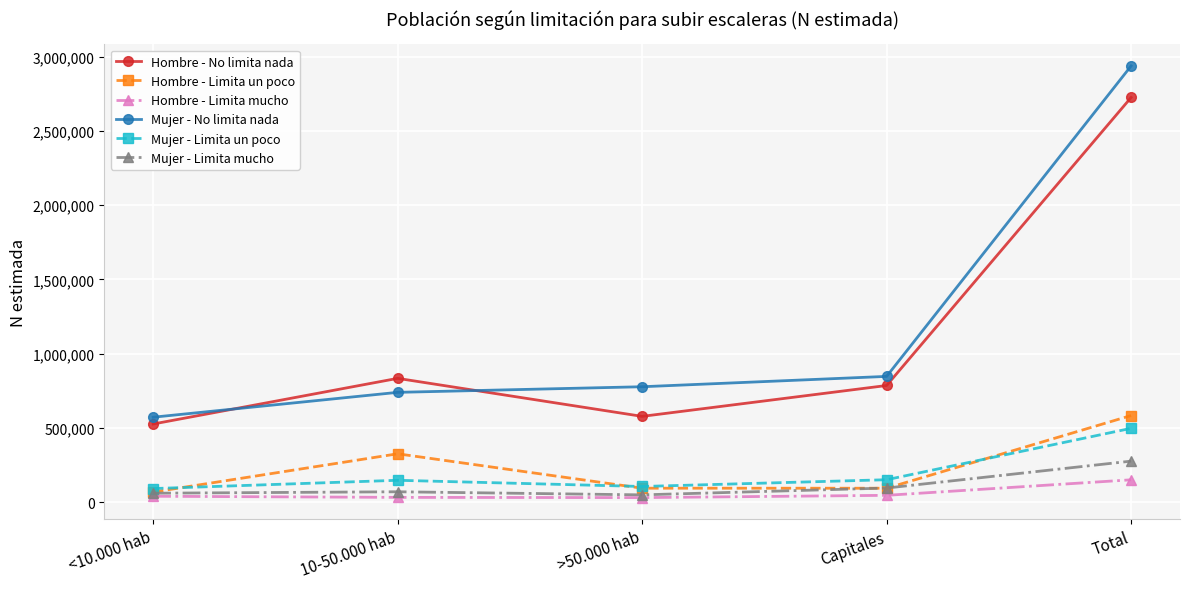

What is the total value across all series at >50.000 hab?

1637298